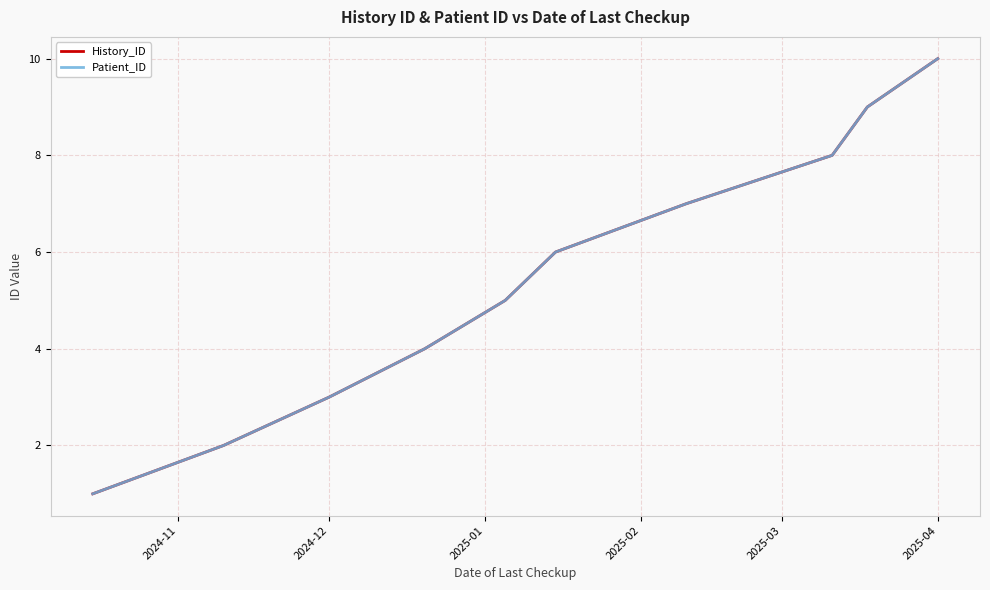

Is this an area chart (filled region under the line)?

No